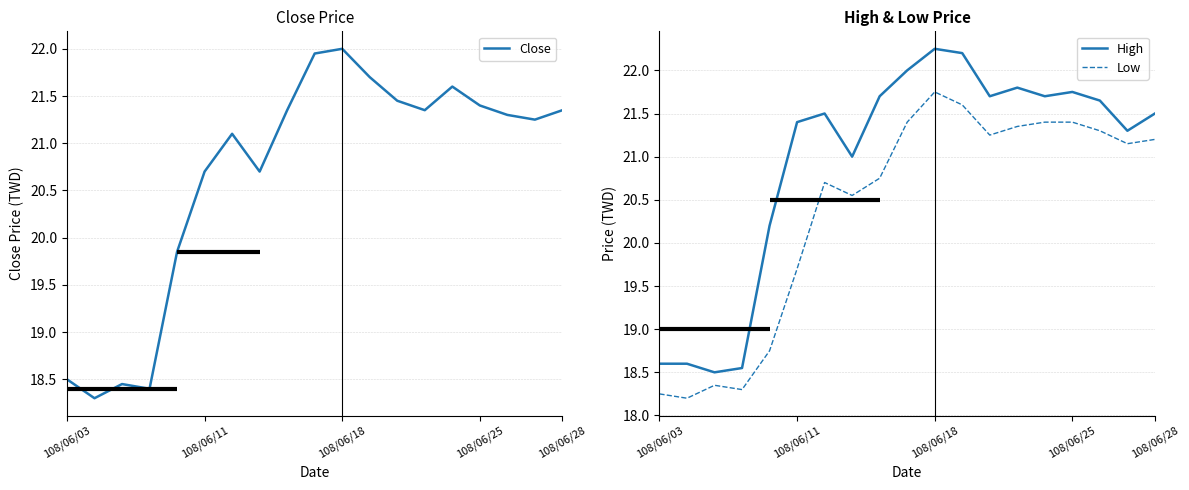

At which label does Low reach its peak?

108/06/18